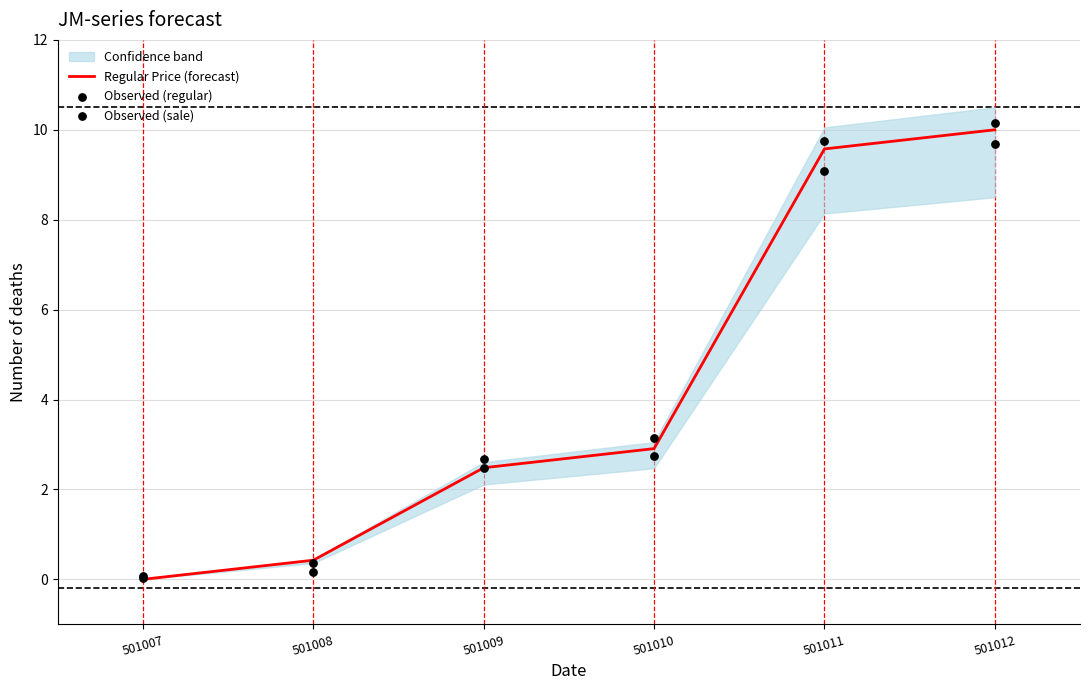

Which series reaches the maximum Y coordinate?

Observed (sale)